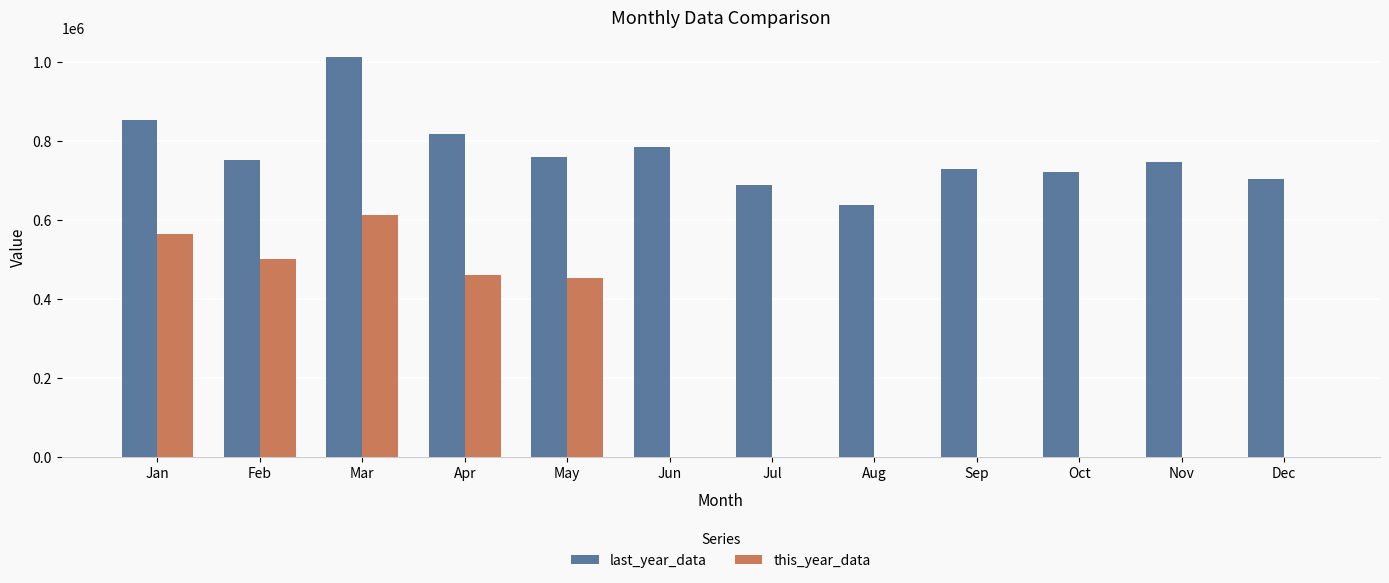

At which category is the sum across all series the highest?

Mar